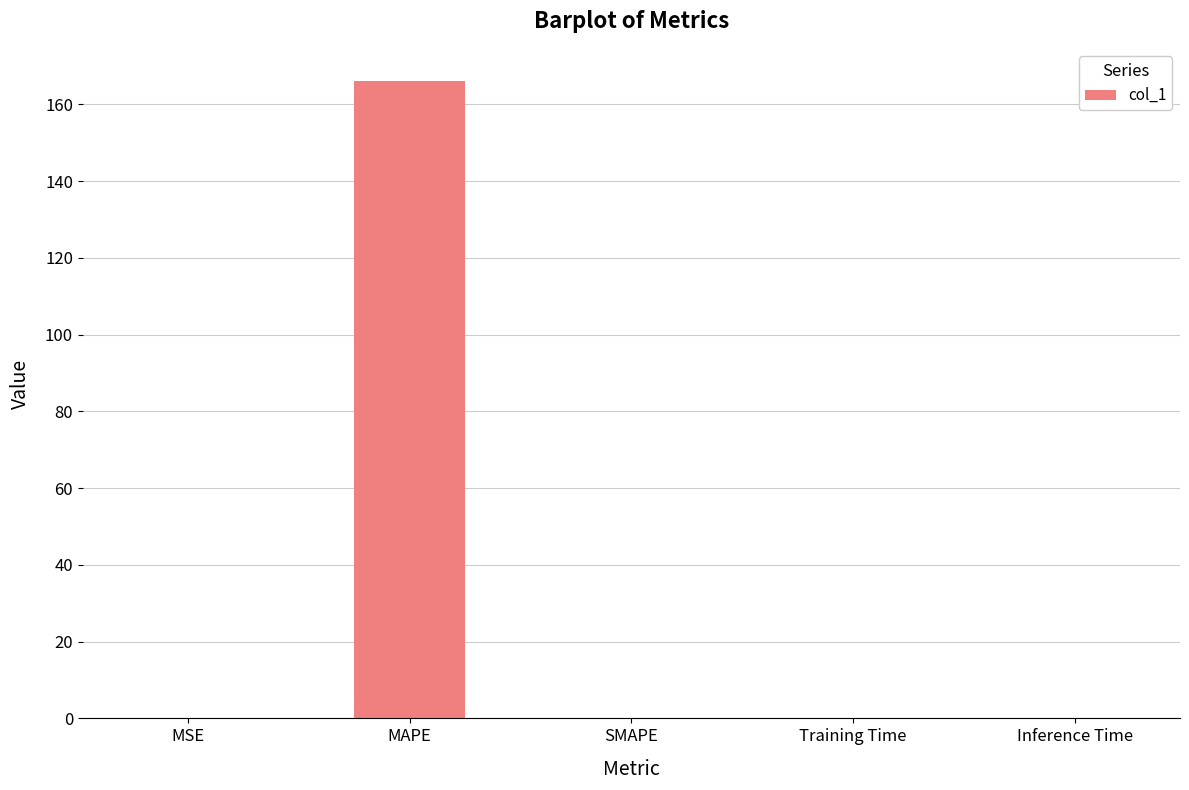

What value does the data have at MAPE?

166.2